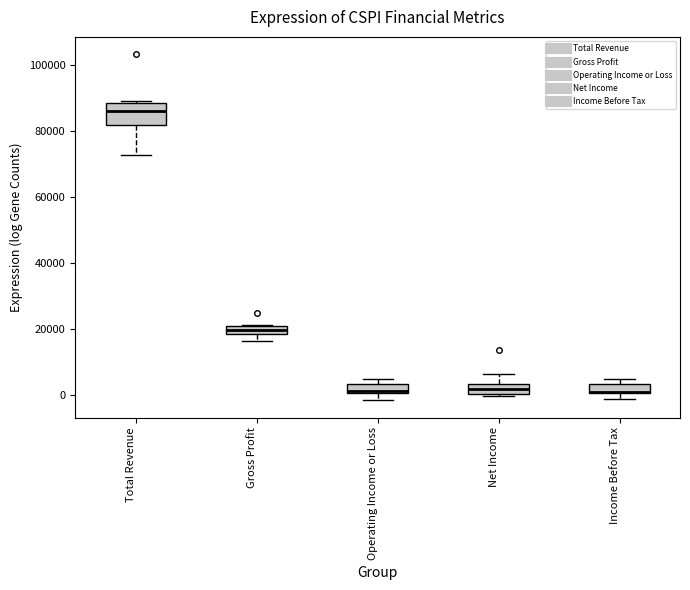

Where is the lower edge of the box for Gross Profit on the y-axis? The values are not printed on the chart, so give them approximately, as read against the axis.

18000